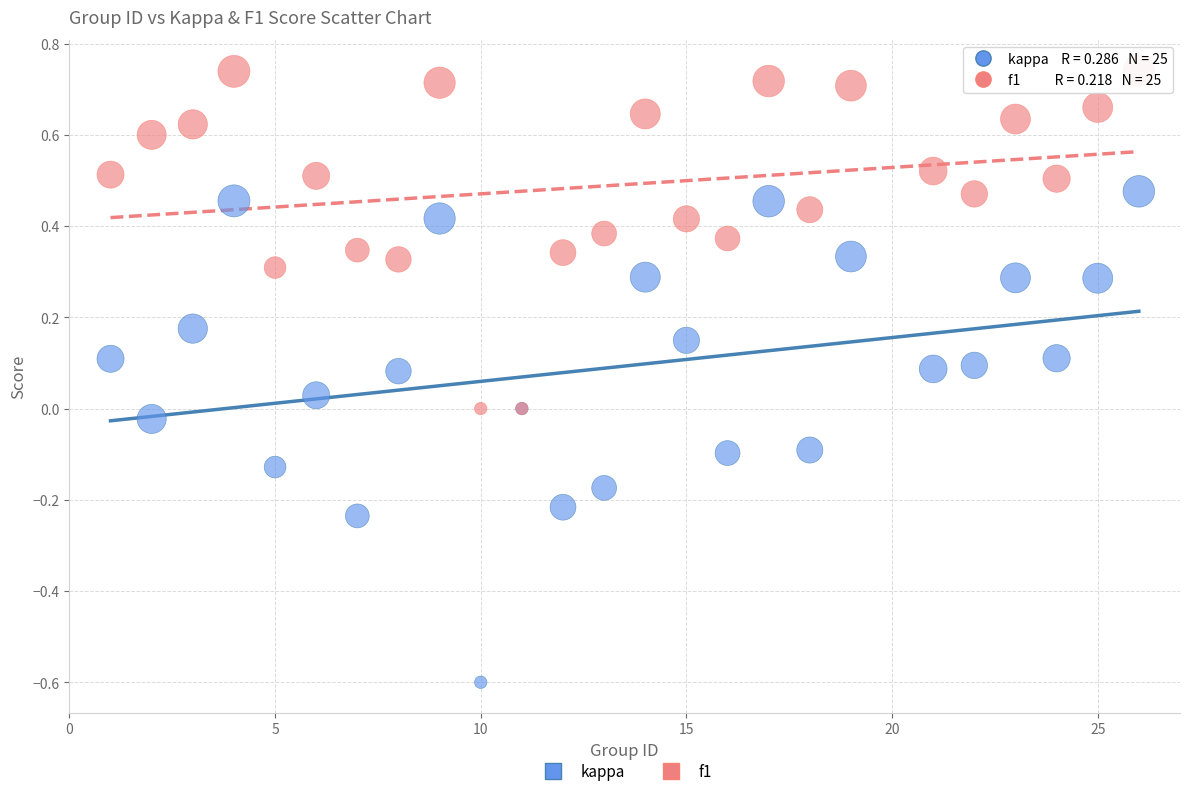

Which series has the largest Y range (max minus min)?

kappa